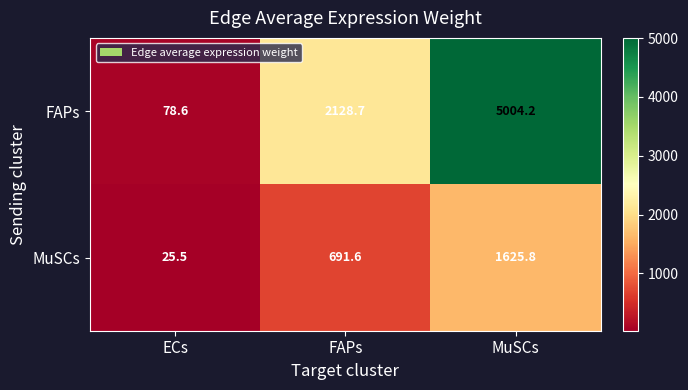

At which label does MuSCs reach its peak?

MuSCs